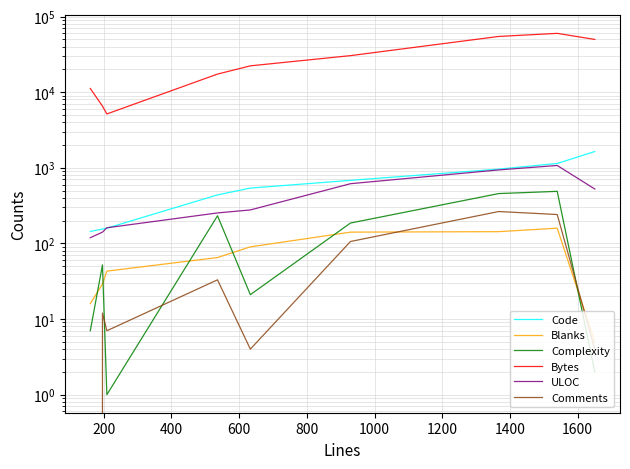

Reading left to right, what are all the values shown in this chart?

Code: 144	155	159	438	539	682	960	1140	1642
Blanks: 16	29	43	65	90	141	143	159	5
Complexity: 7	52	1	232	21	186	456	488	2
Bytes: 11183	6534	5152	17339	22281	30410	54534	59917	49835
ULOC: 119	141	161	253	277	616	937	1073	524
Comments: 0	12	7	33	4	106	264	241	4